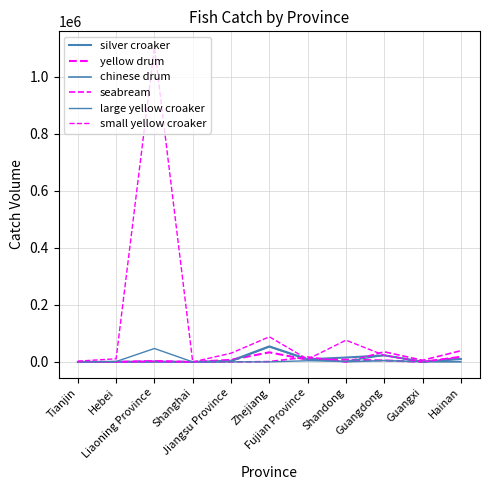

What is the difference between the maximum and minimum values in the chinese drum series?

53384